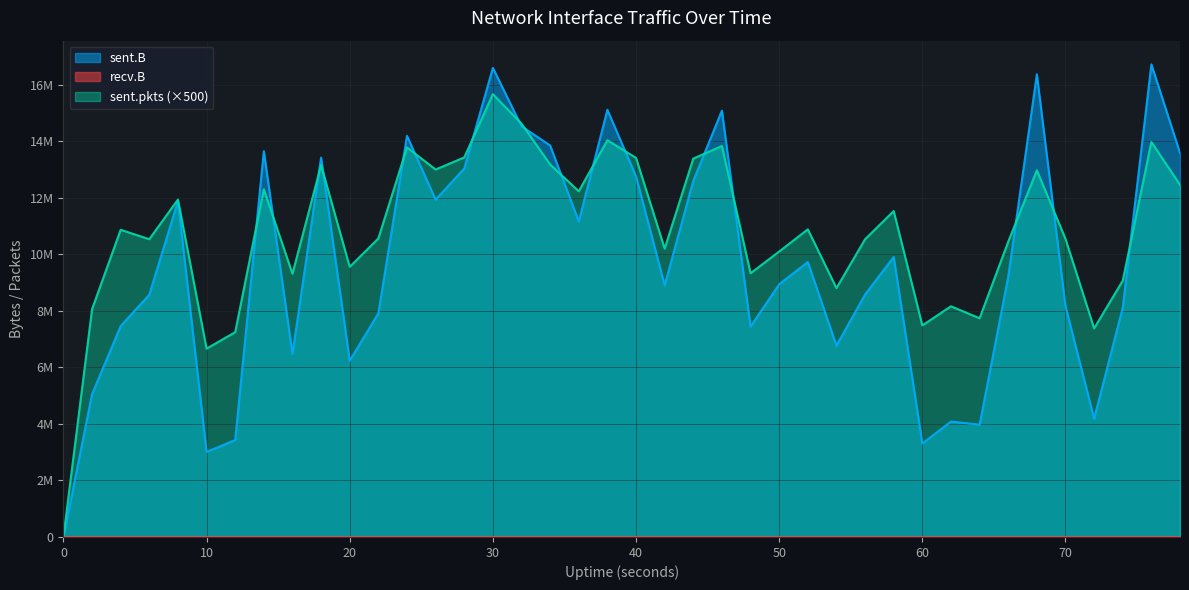

How many interior local peaks does the sent.pkts series have?

13